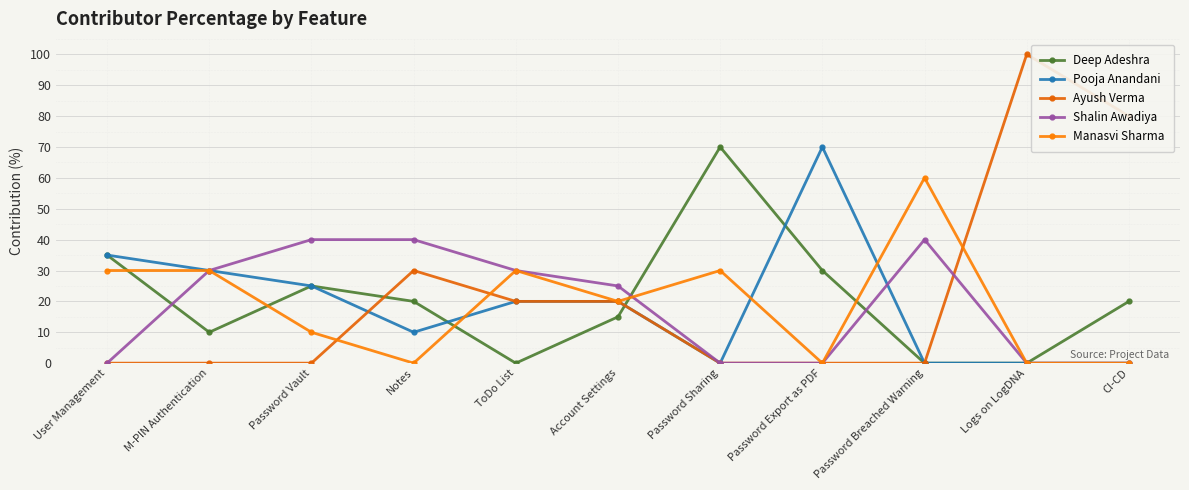

True or false: Shalin Awadiya has more than 2 points higher than both neighbors.

False